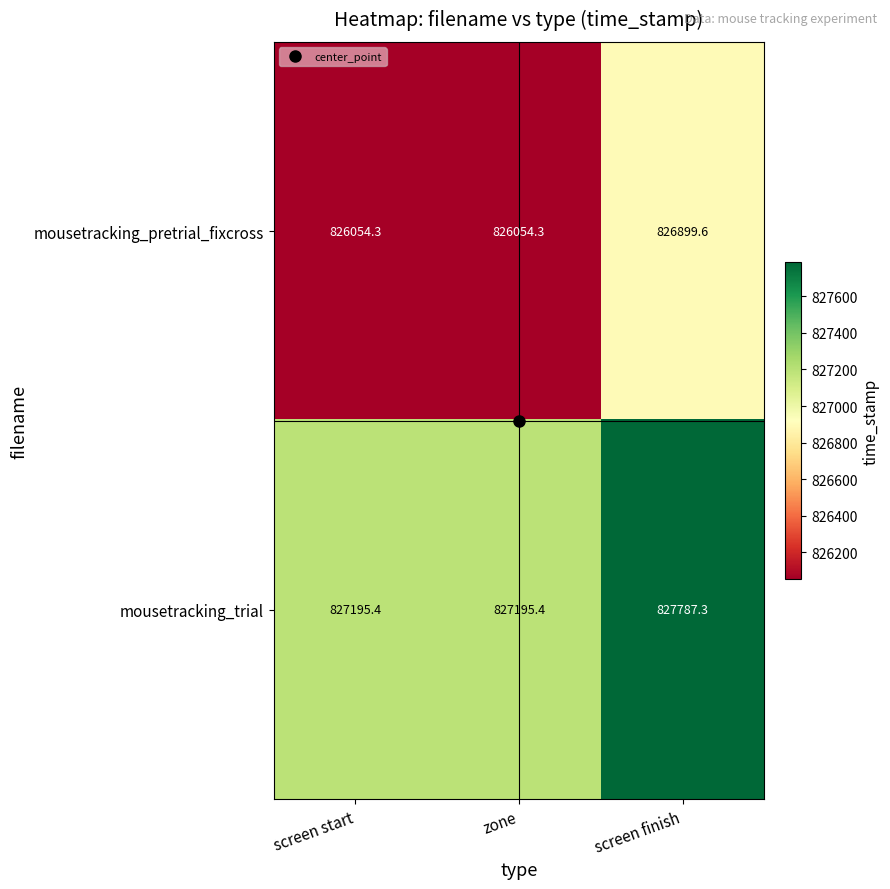

Which series has the largest range (max minus min)?

mousetracking_pretrial_fixcross